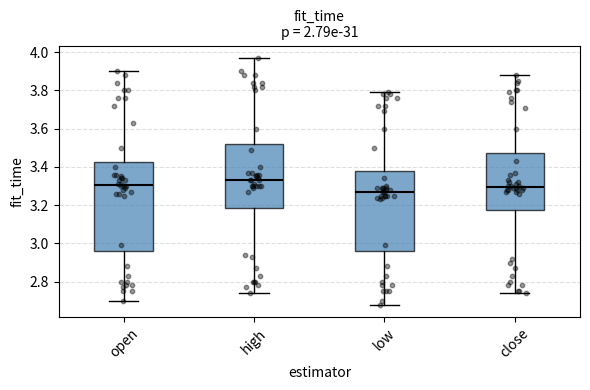

Which box is the tallest, from its lower edge to its upper edge?

open